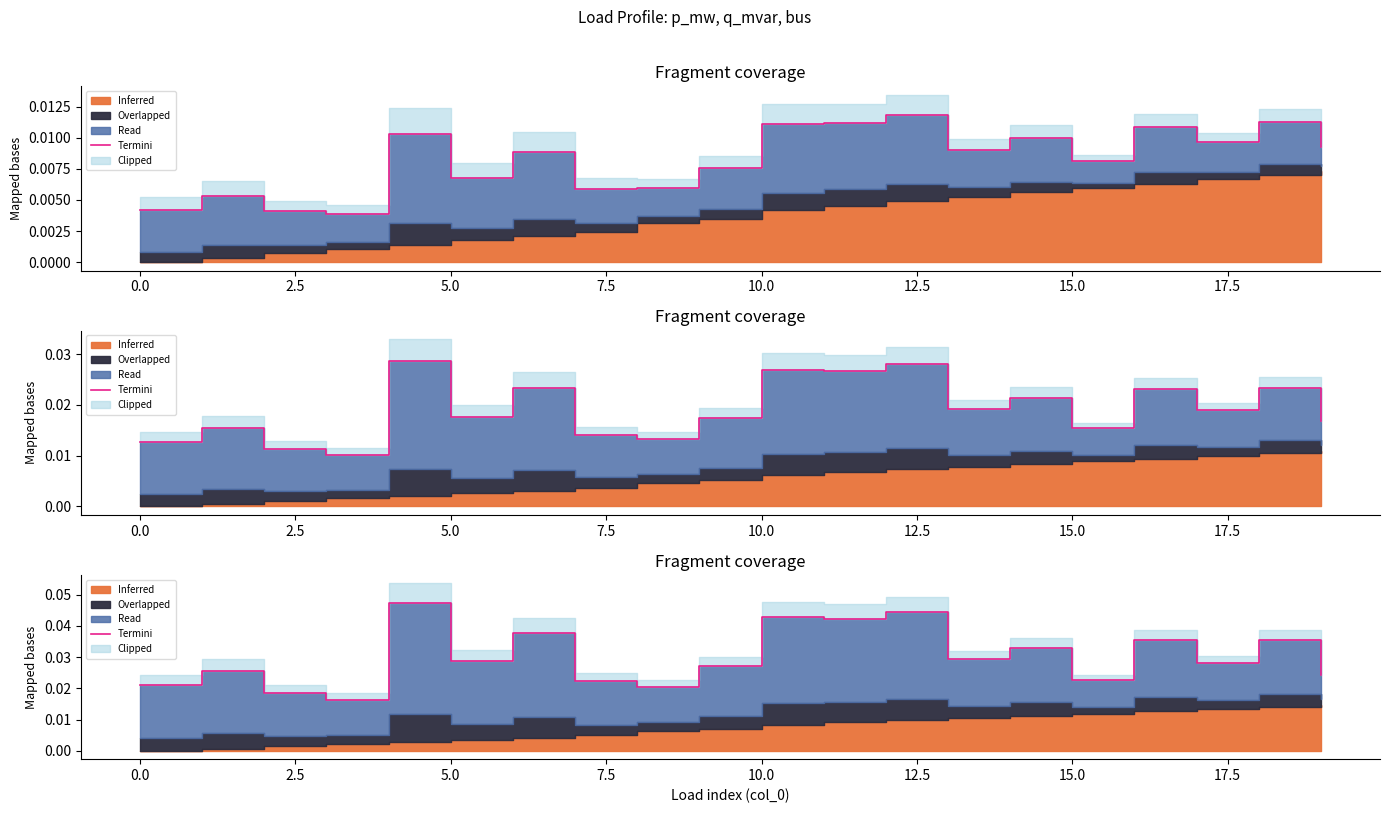

The chart shows a value of 0.0 at 15.0. True or false?

False